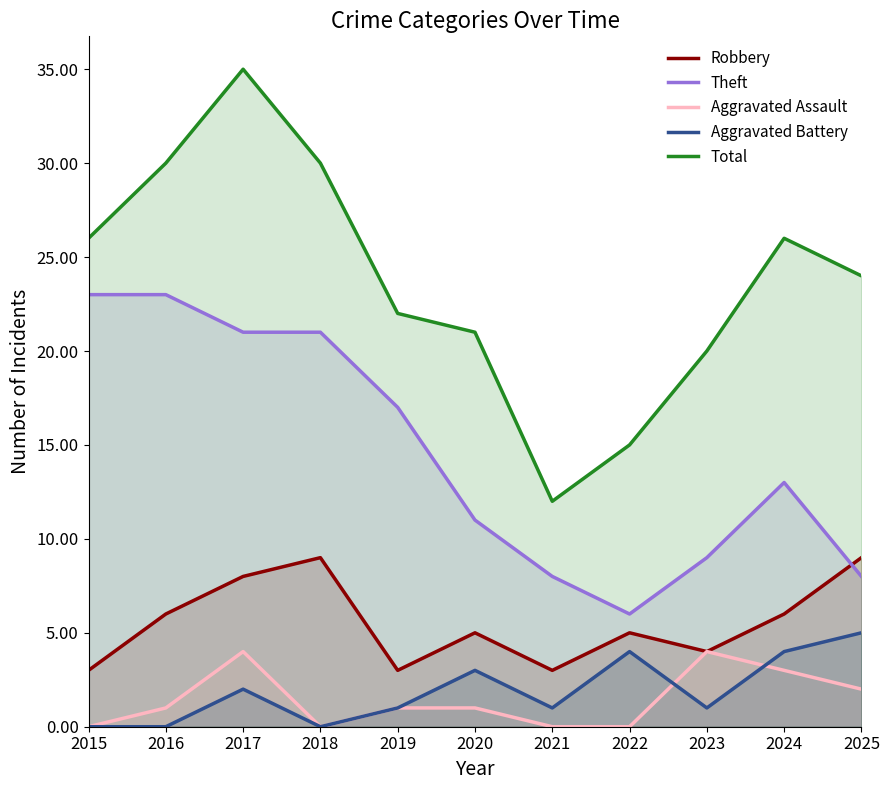

At which category is the sum across all series the highest?

2017